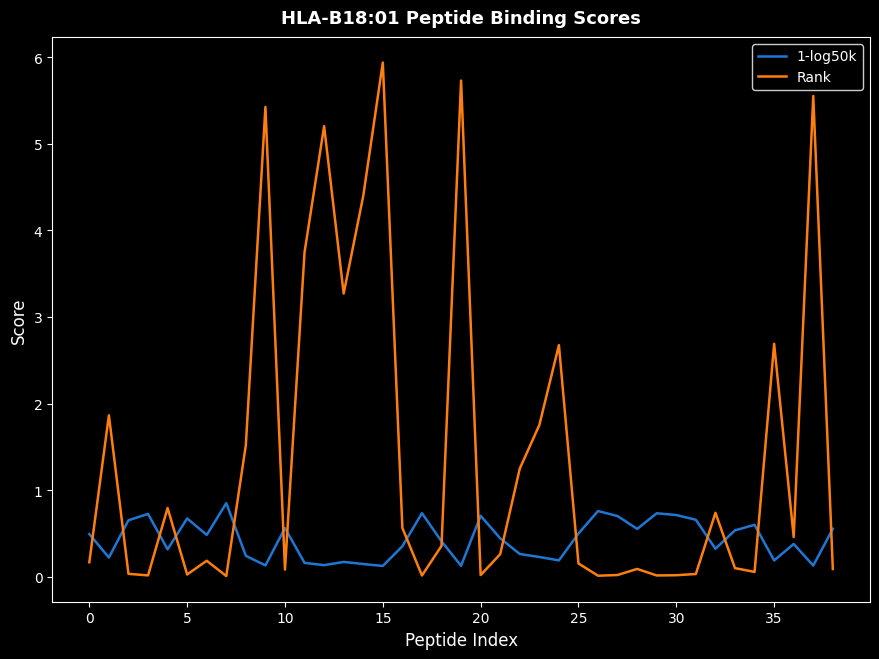

What is the greatest value displayed?

5.9